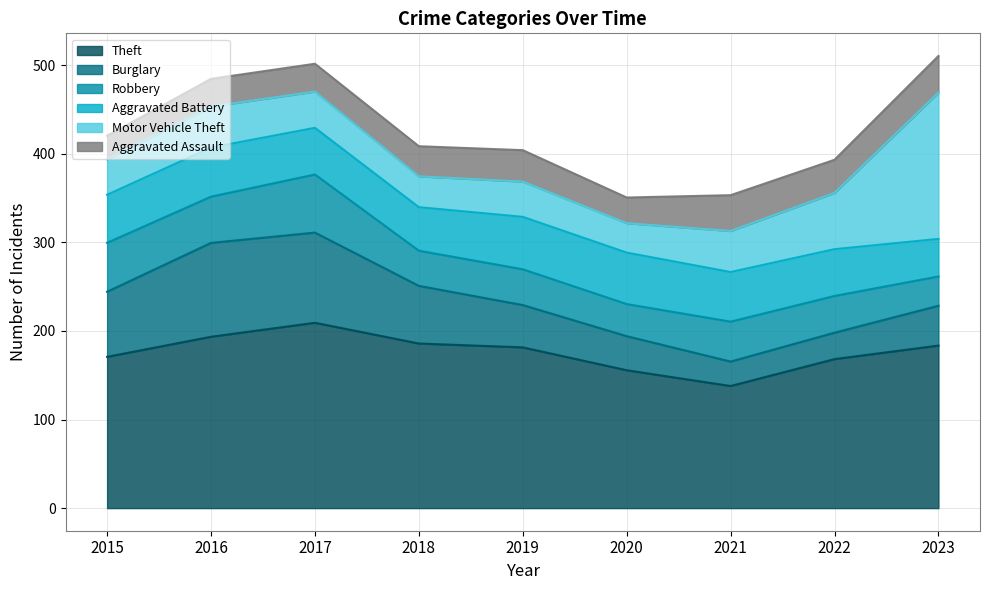

Does the chart have visible grid lines?

Yes